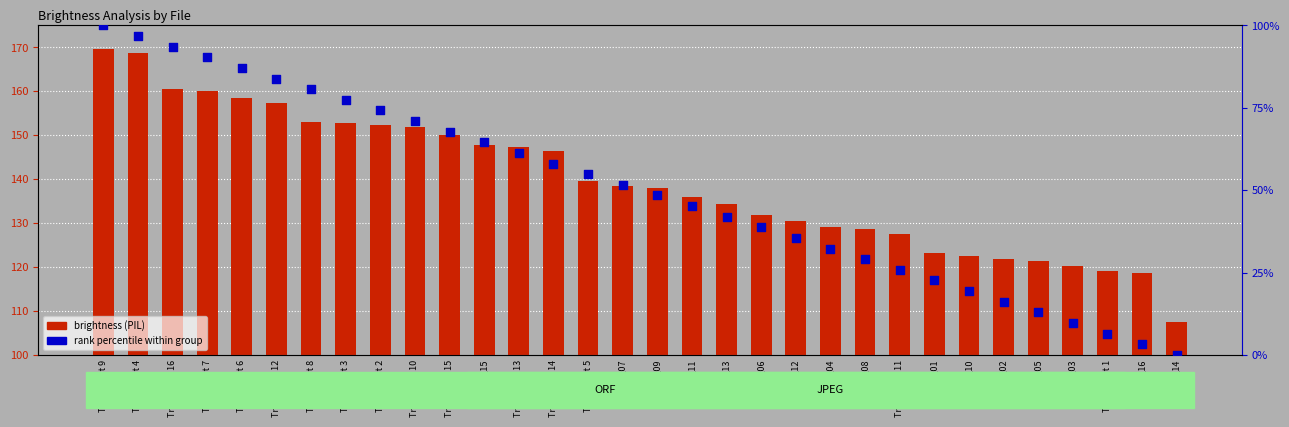

What is the total value across all series at Treatment 2?

226.6